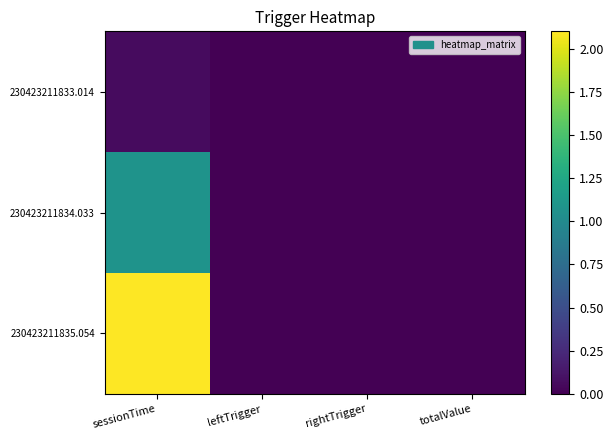

Which label corresponds to the largest value in the chart?

sessionTime